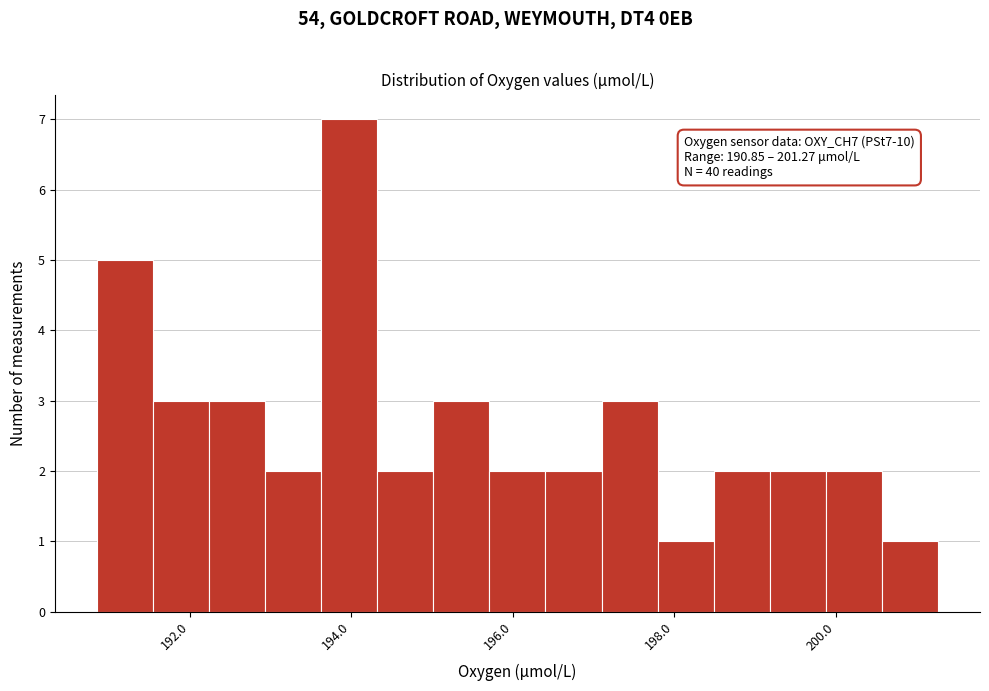

Read against the x-axis, roughly where is the centre of the tallest bar?

194.0